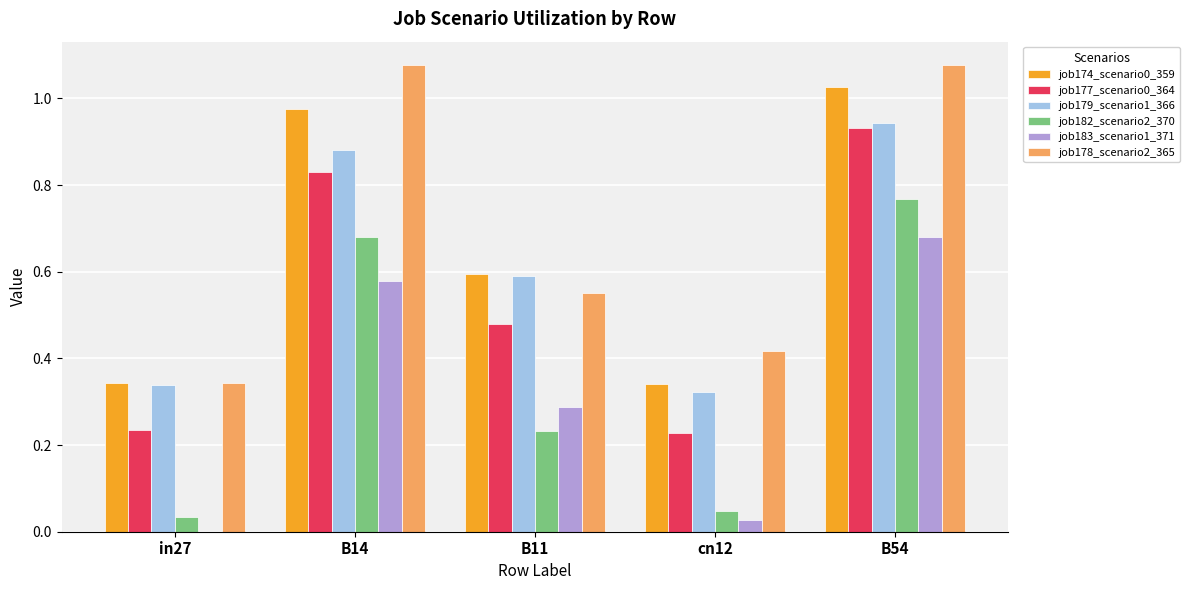

What is the total value across all series at cn12?

1.4